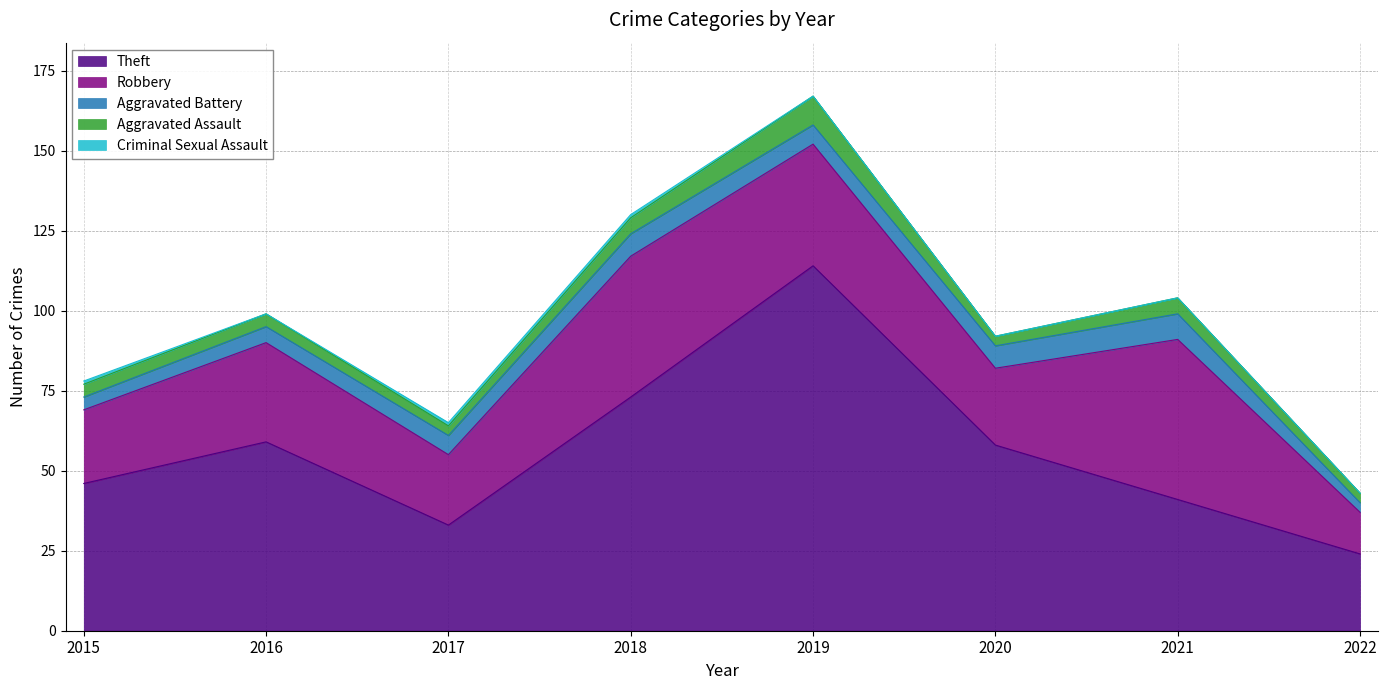

What is the maximum value for Aggravated Battery?

8